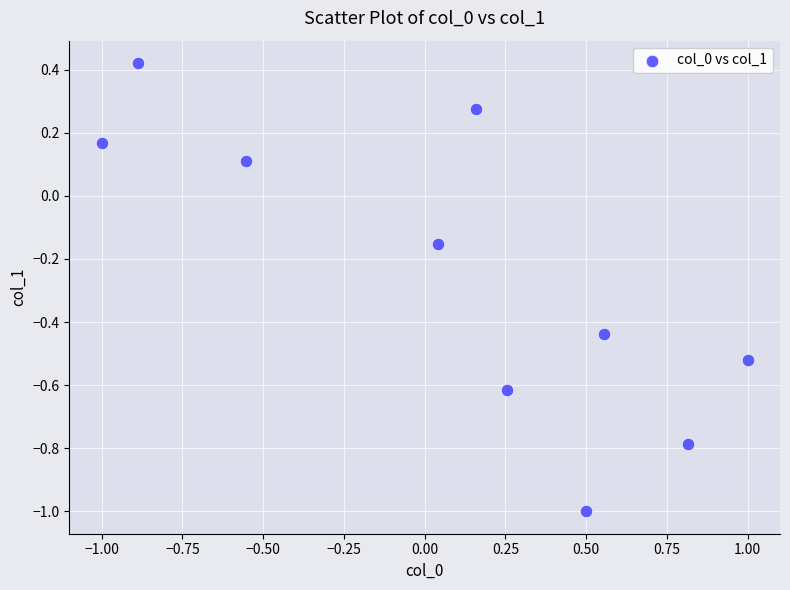

What is the average Y value?

-0.3